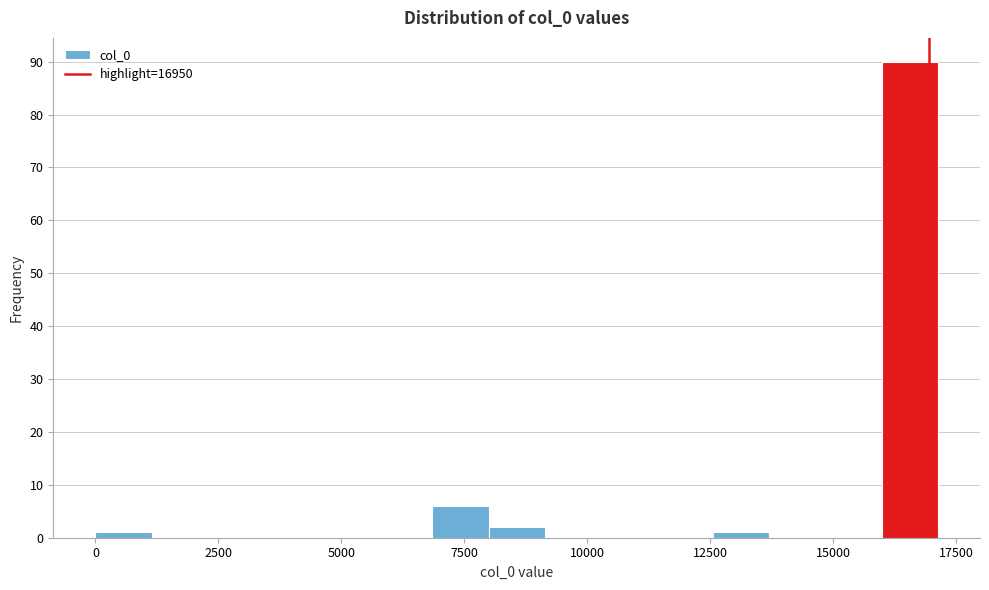

Read against the x-axis, roughly where is the centre of the tallest bar?

16500